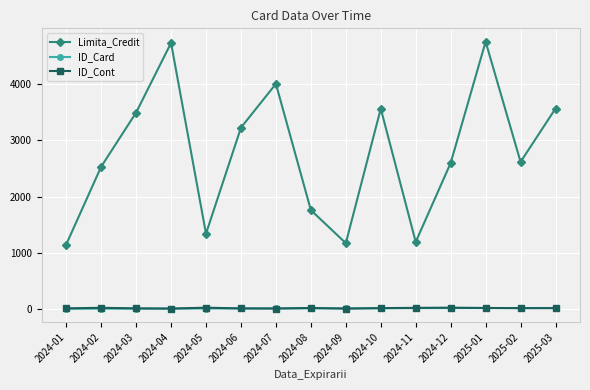

At which label is Limita_Credit closest to 2951?

2024-06